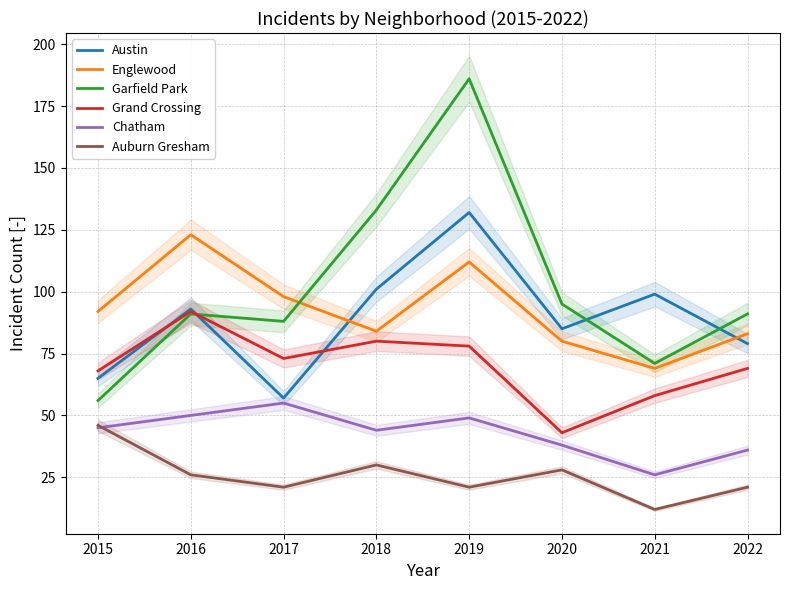

At which category does Austin reach its first local peak?

2016